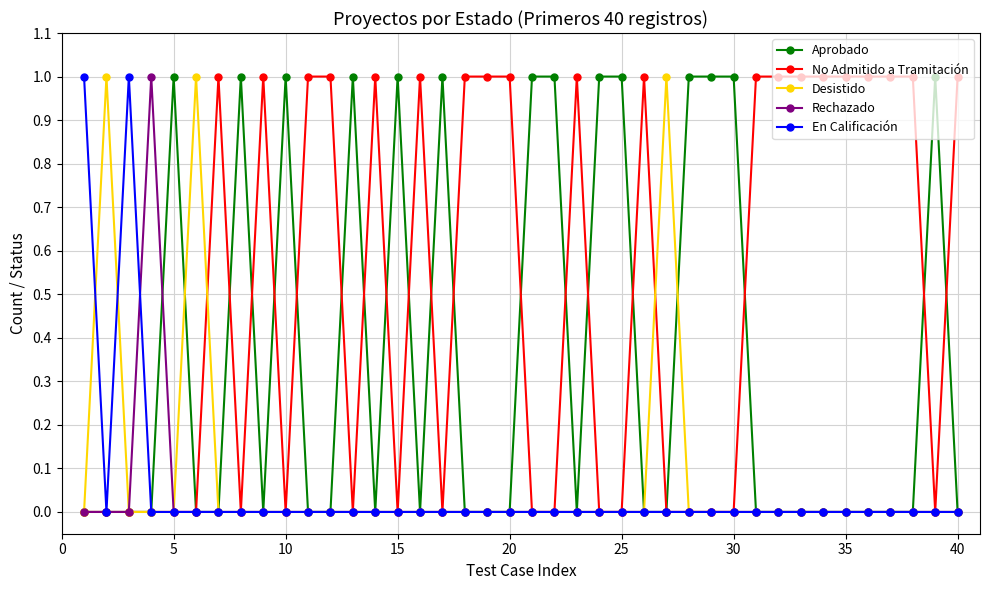

Reading left to right, what are all the values shown in this chart?

Aprobado: 0	0	0	0	1	0	0	1	0	1	0	0	1	0	1	0	1	0	0	0	1	1	0	1	1	0	0	1	1	1	0	0	0	0	0	0	0	0	1	0
No Admitido a Tramitación: 0	0	0	0	0	0	1	0	1	0	1	1	0	1	0	1	0	1	1	1	0	0	1	0	0	1	0	0	0	0	1	1	1	1	1	1	1	1	0	1
Desistido: 0	1	0	0	0	1	0	0	0	0	0	0	0	0	0	0	0	0	0	0	0	0	0	0	0	0	1	0	0	0	0	0	0	0	0	0	0	0	0	0
Rechazado: 0	0	0	1	0	0	0	0	0	0	0	0	0	0	0	0	0	0	0	0	0	0	0	0	0	0	0	0	0	0	0	0	0	0	0	0	0	0	0	0
En Calificación: 1	0	1	0	0	0	0	0	0	0	0	0	0	0	0	0	0	0	0	0	0	0	0	0	0	0	0	0	0	0	0	0	0	0	0	0	0	0	0	0